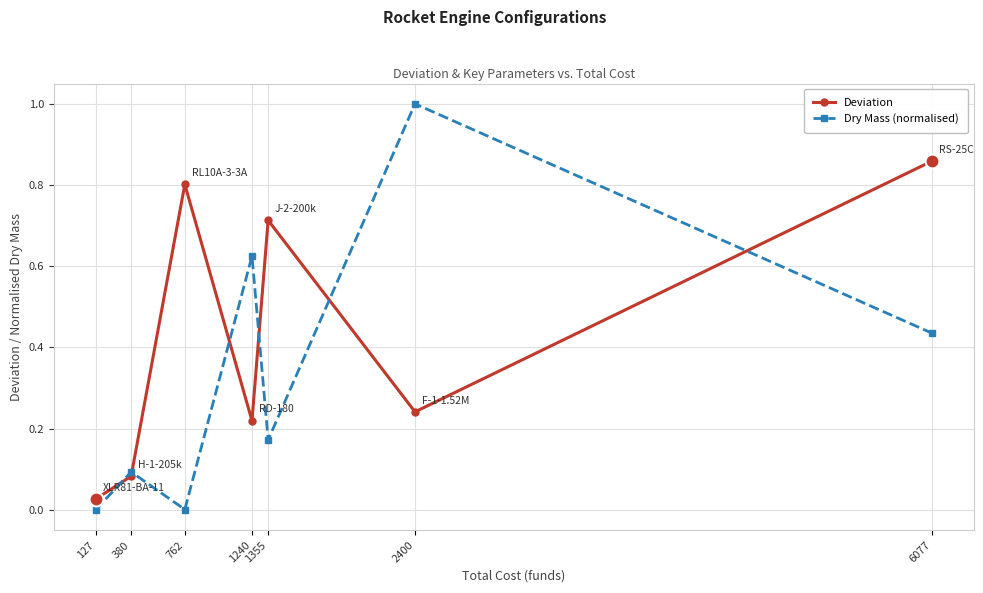

What is the difference between the maximum and minimum values in the Dry Mass (normalised) series?

1.0